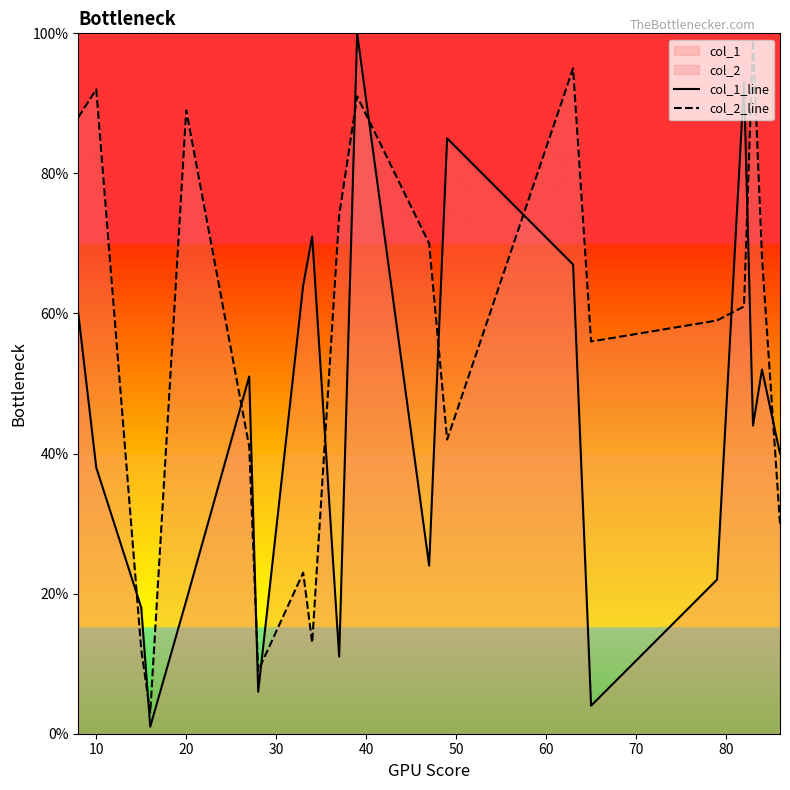

Which series has the largest total across all categories?

col_2_line